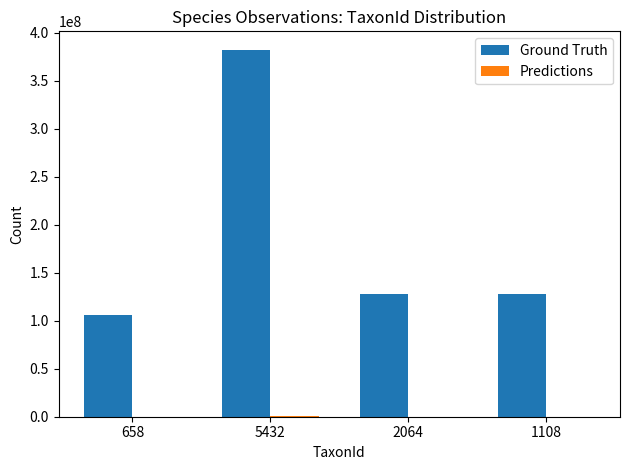

What is the spread (max minus min) of values at 1108?

127380485